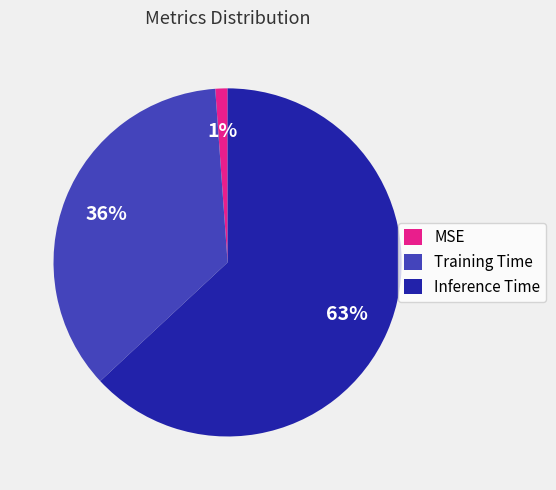

To the nearest percent, what is the difference between the largest and smallest slice percentages?

62%